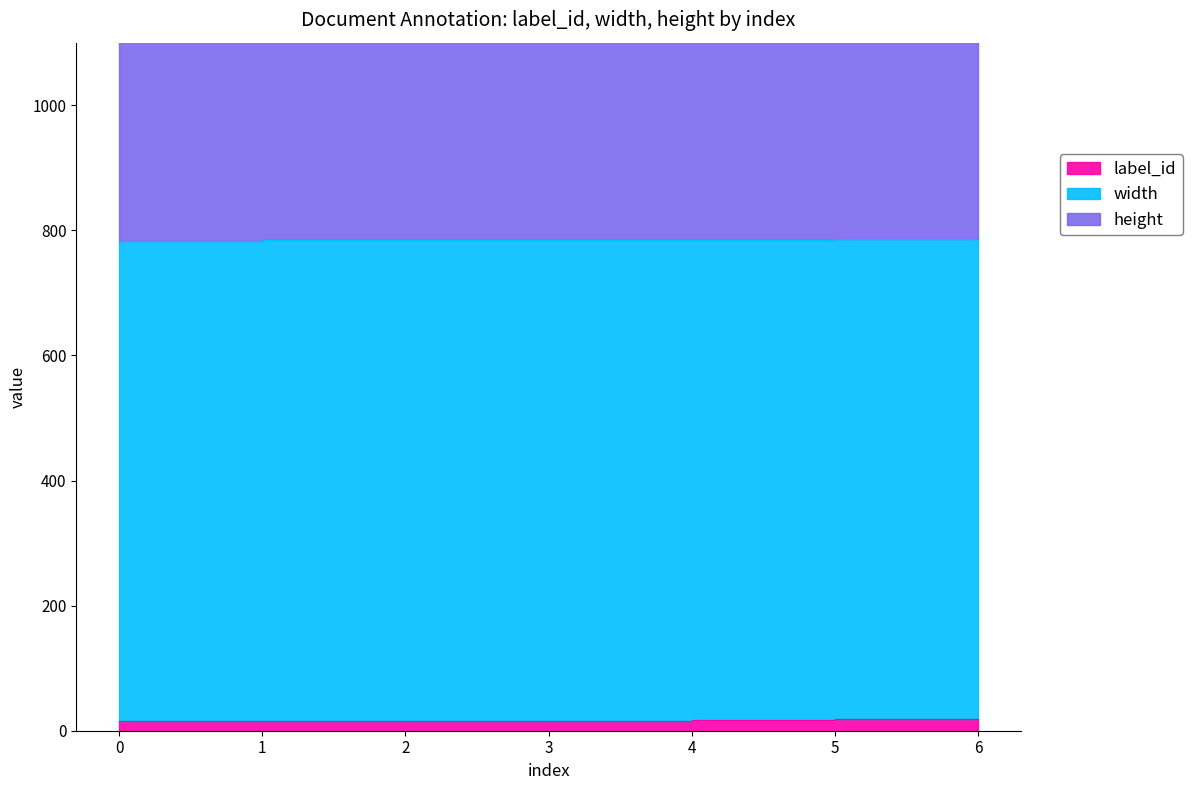

True or false: height and width intersect in this chart.

False